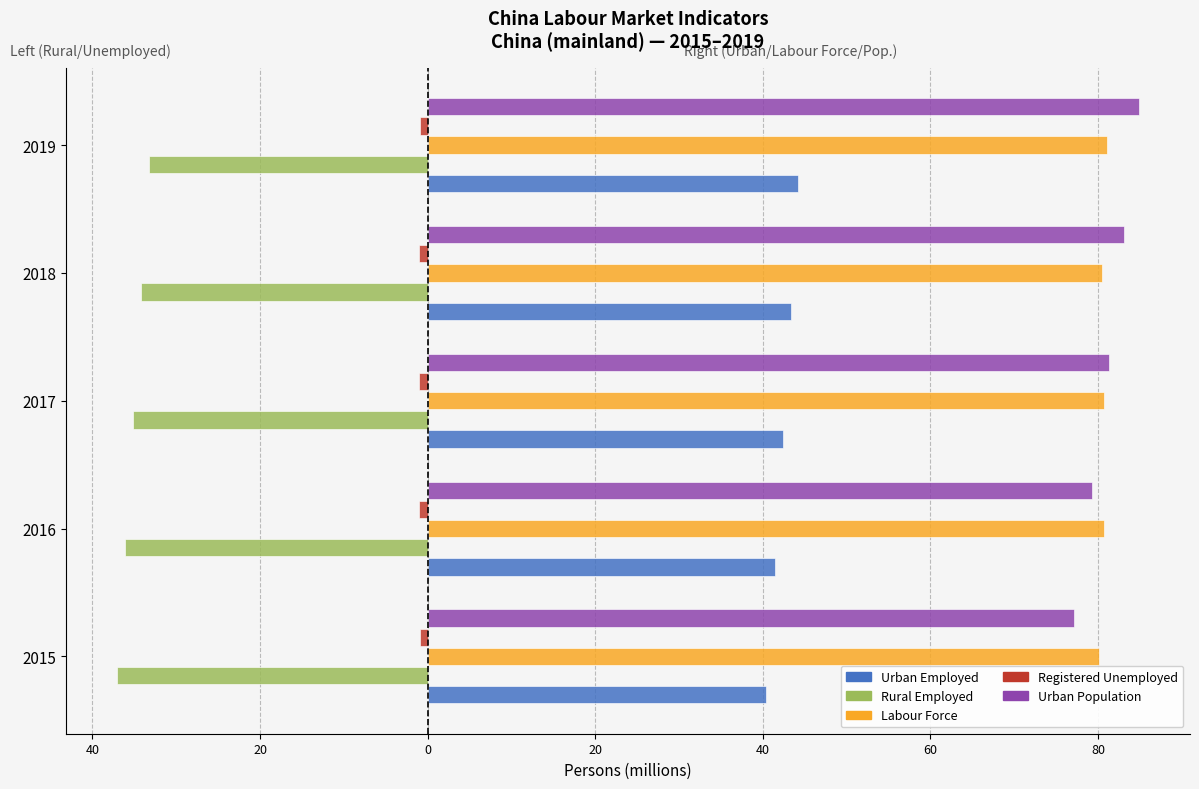

Which series has the largest total across all categories?

Urban Population